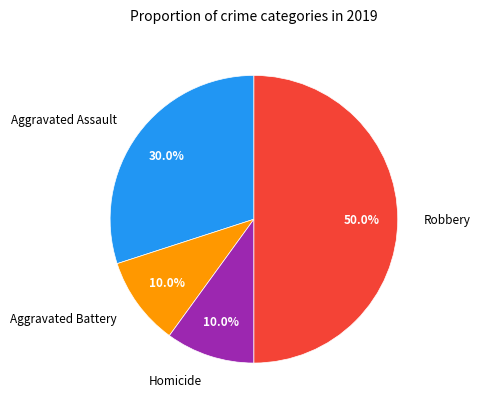

What percentage is NOT represented by Robbery?

50.0%